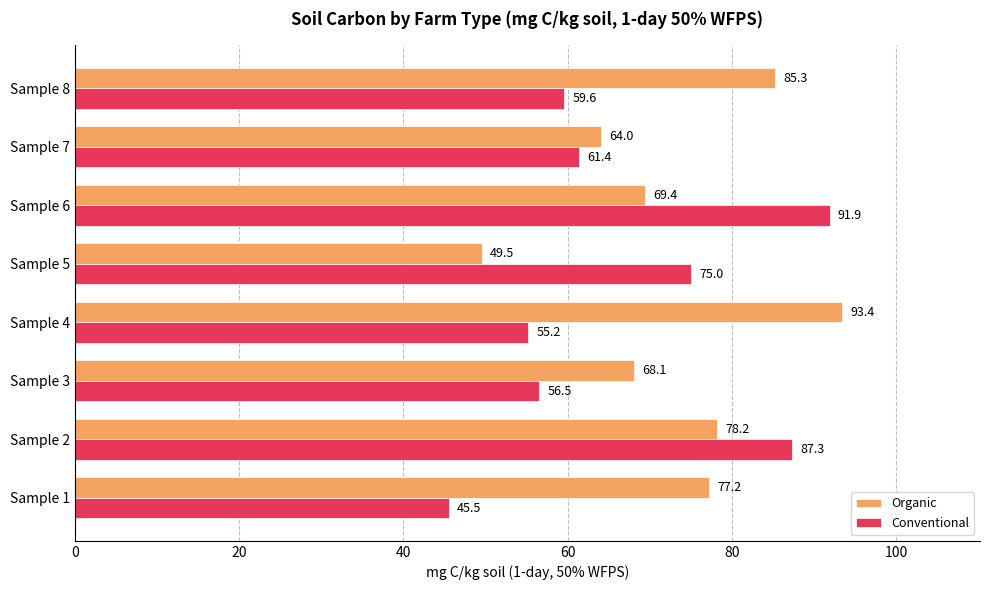

Which series has the largest total across all categories?

Organic